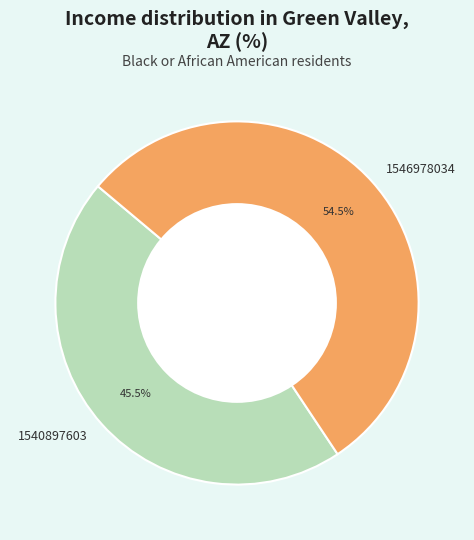

To the nearest percent, what is the combined percentage of 1546978034 and 1540897603?

100%